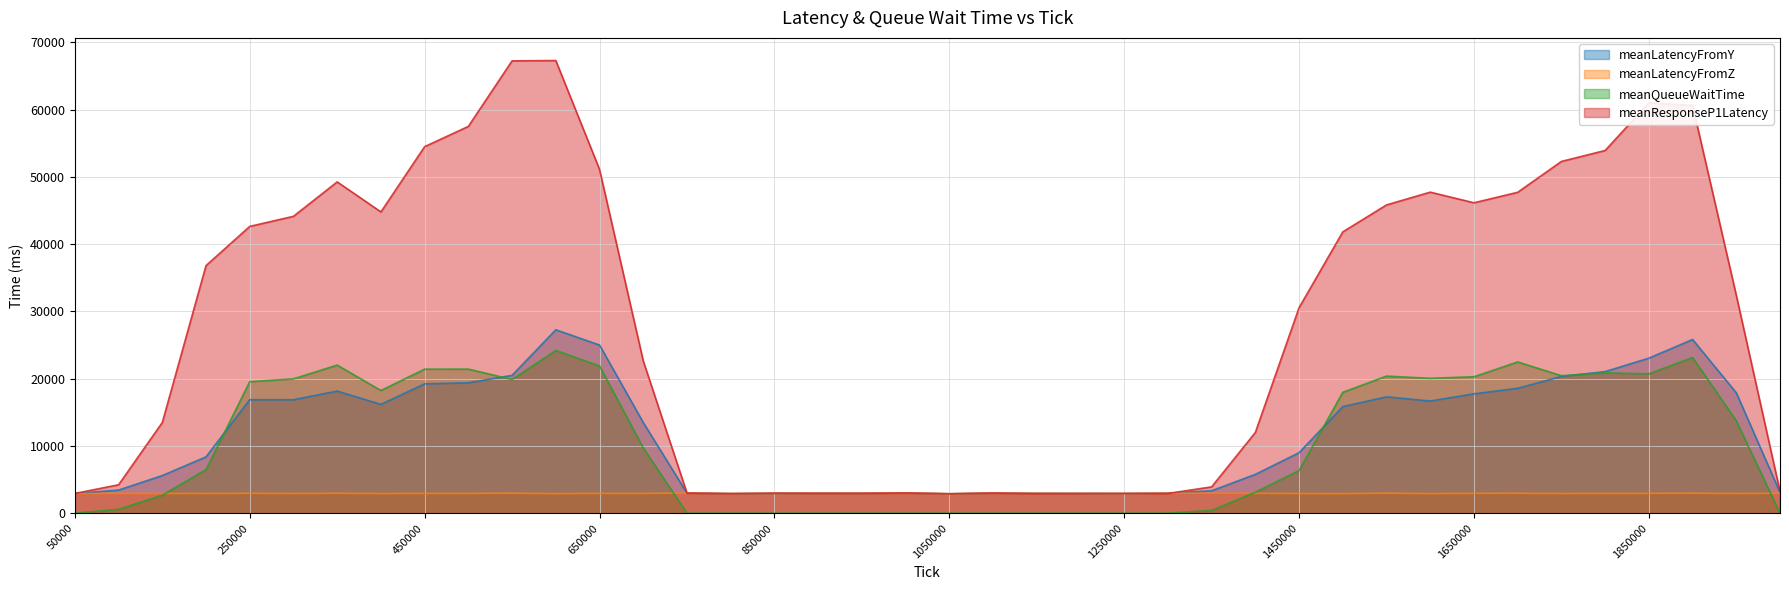

At which label does meanQueueWaitTime reach its minimum?

800000